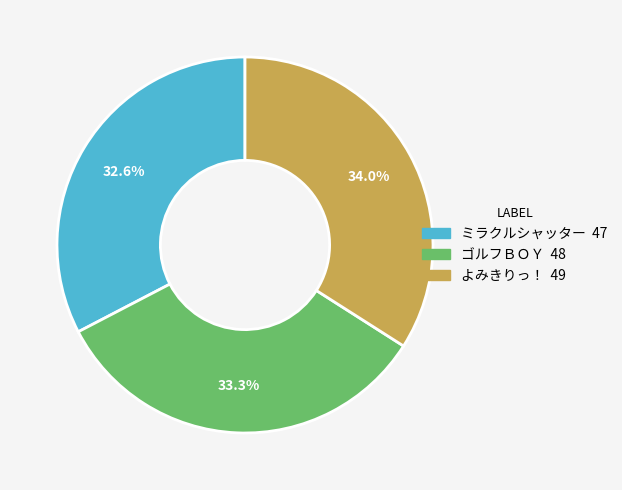

To the nearest percent, what percentage of the pie is ゴルフＢＯＹ?

33%